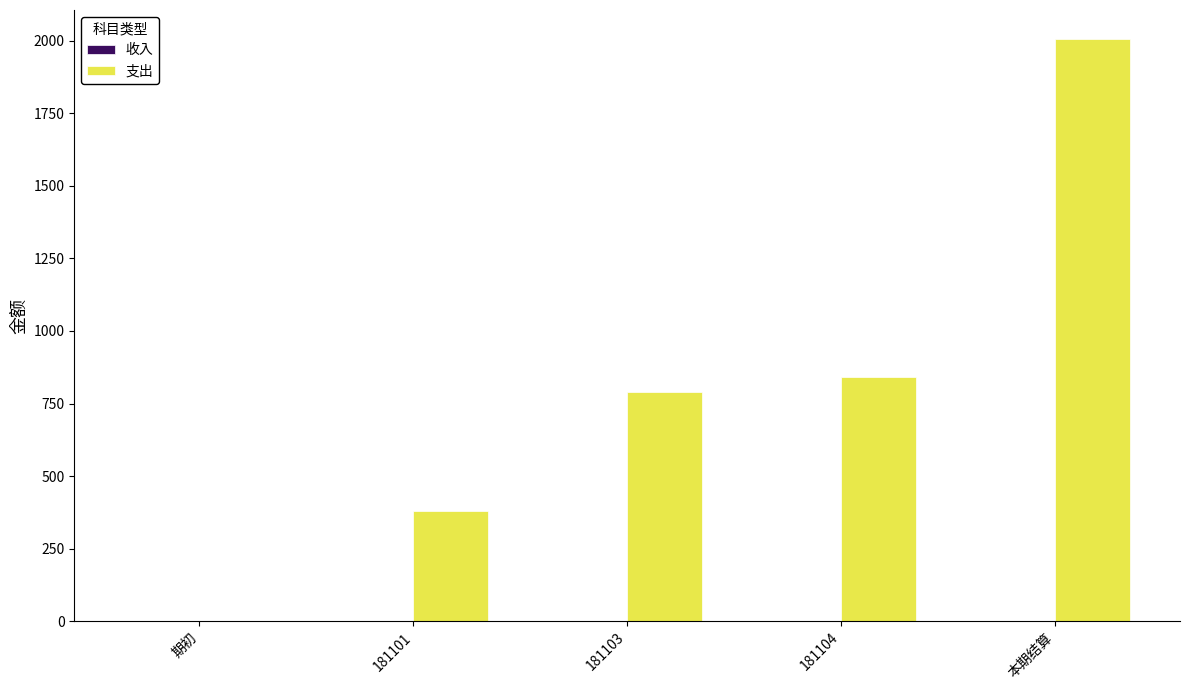

What is the sum of all values?

4012